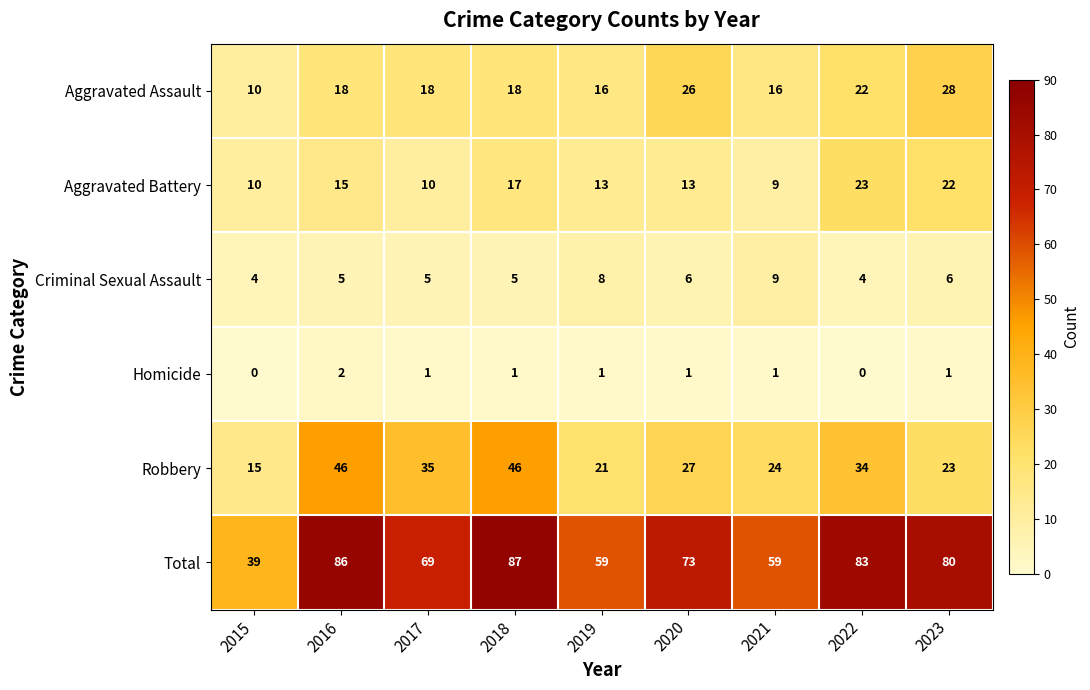

What is the difference between the Total values at 2015 and 2019?

20